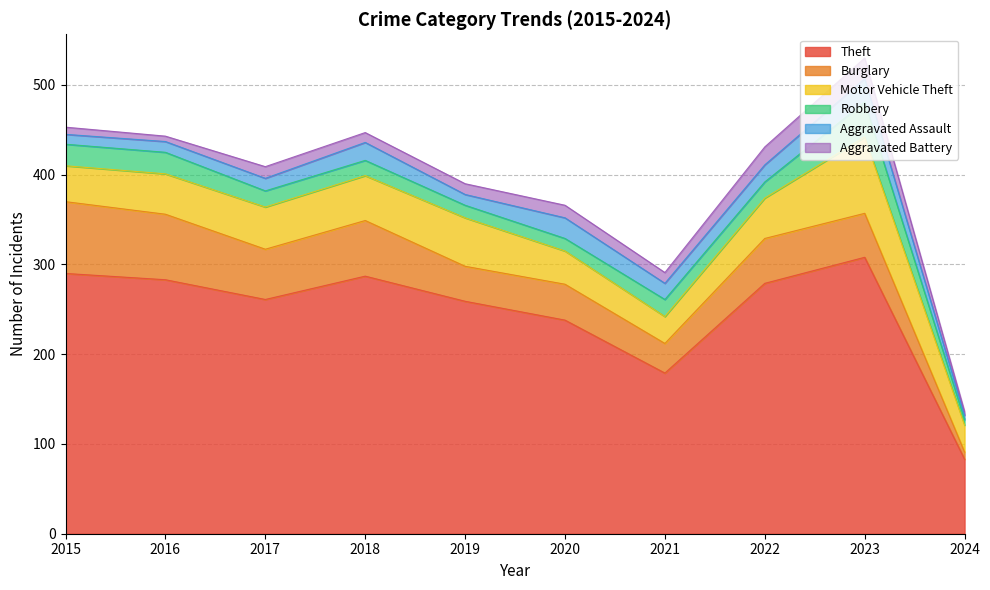

True or false: Aggravated Assault has a value of 12 at 2016.

True